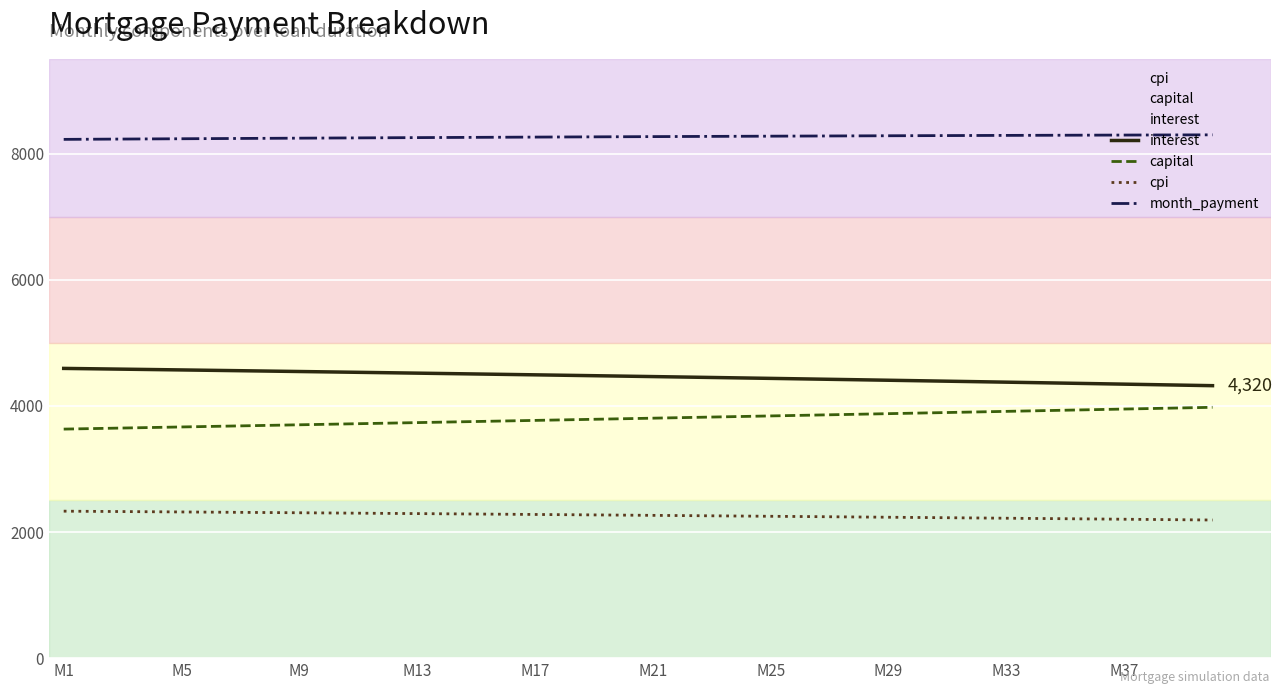

What is the value of the month_payment point at the 40th from the left?

8297.4